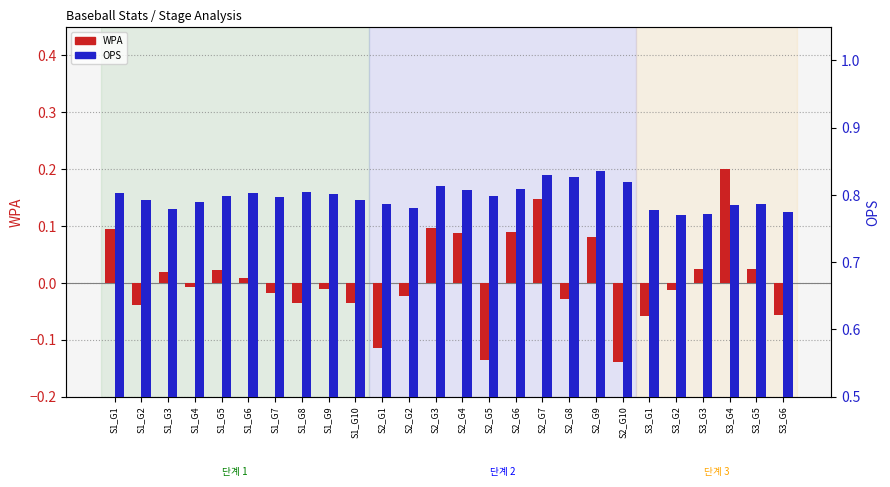

List the series in order of their peak value, highest first.

OPS, WPA